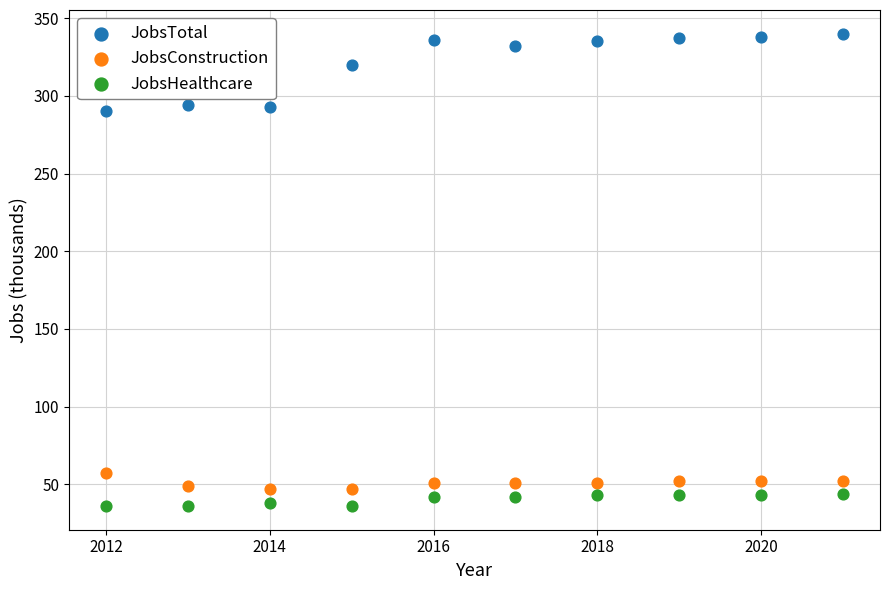

Across all data points, what is the range of Y values (max minus min)?

304